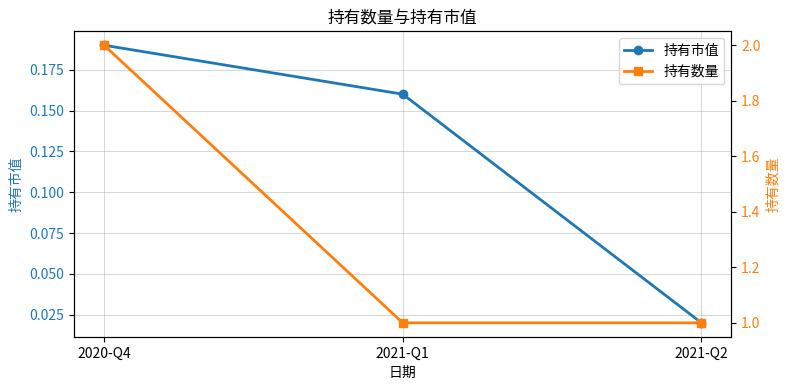

What is the difference between the maximum and minimum values in the 持有数量 series?

1.0